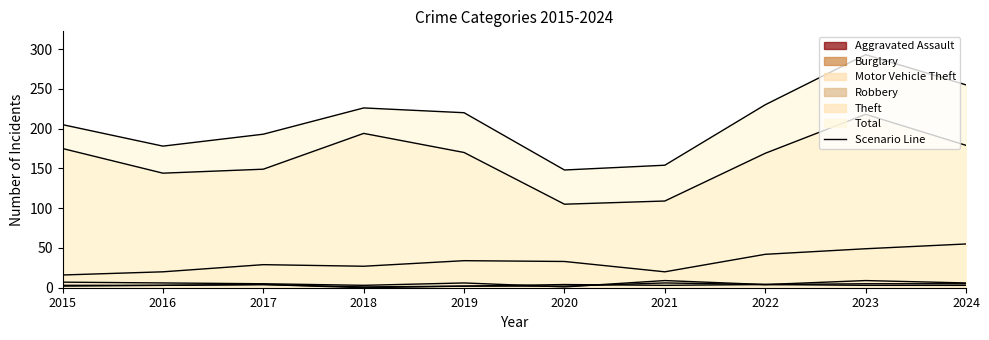

The Total series shows 81 at 2016. True or false?

False